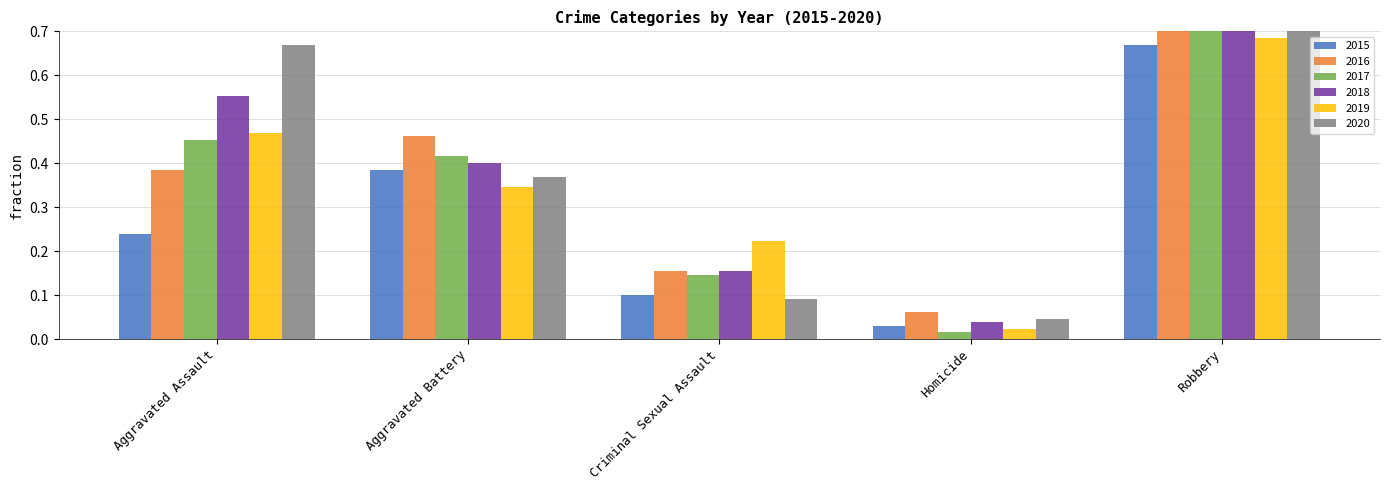

Reading left to right, extract all data points from this chart.

2015: 0.2	0.4	0.1	0.0	0.7
2016: 0.4	0.5	0.2	0.1	0.9
2017: 0.5	0.4	0.1	0.0	0.9
2018: 0.6	0.4	0.2	0.0	1.0
2019: 0.5	0.3	0.2	0.0	0.7
2020: 0.7	0.4	0.1	0.0	0.7